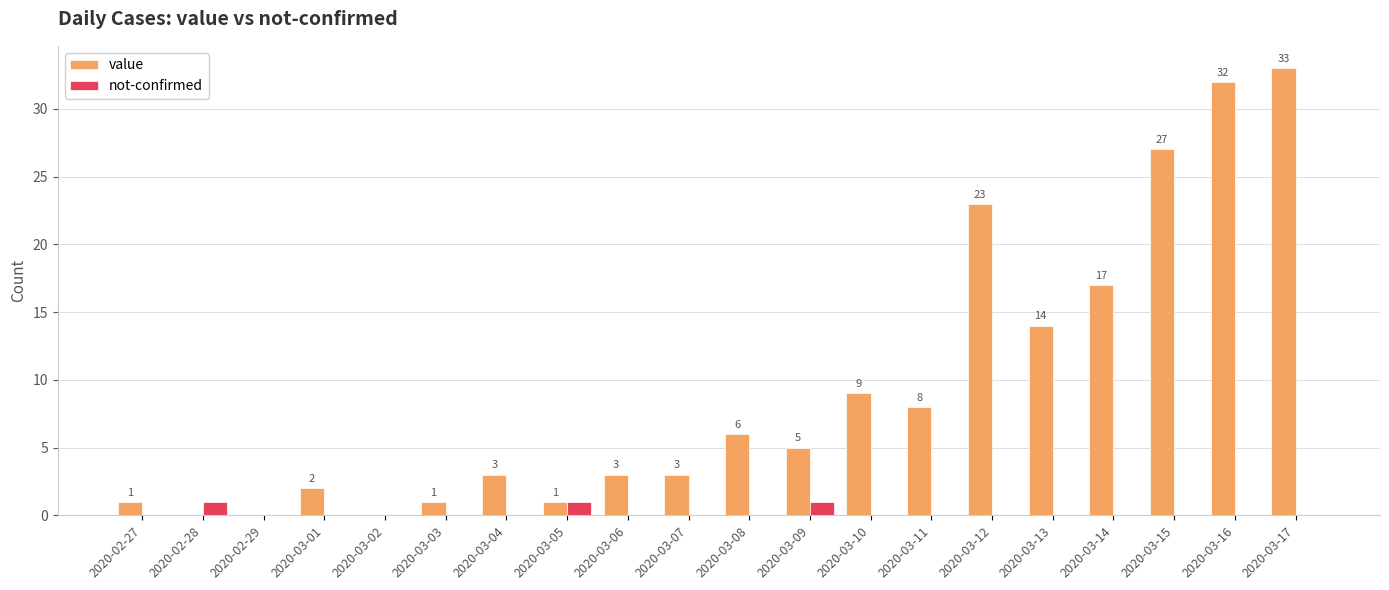

What is the highest value of the value series?

33